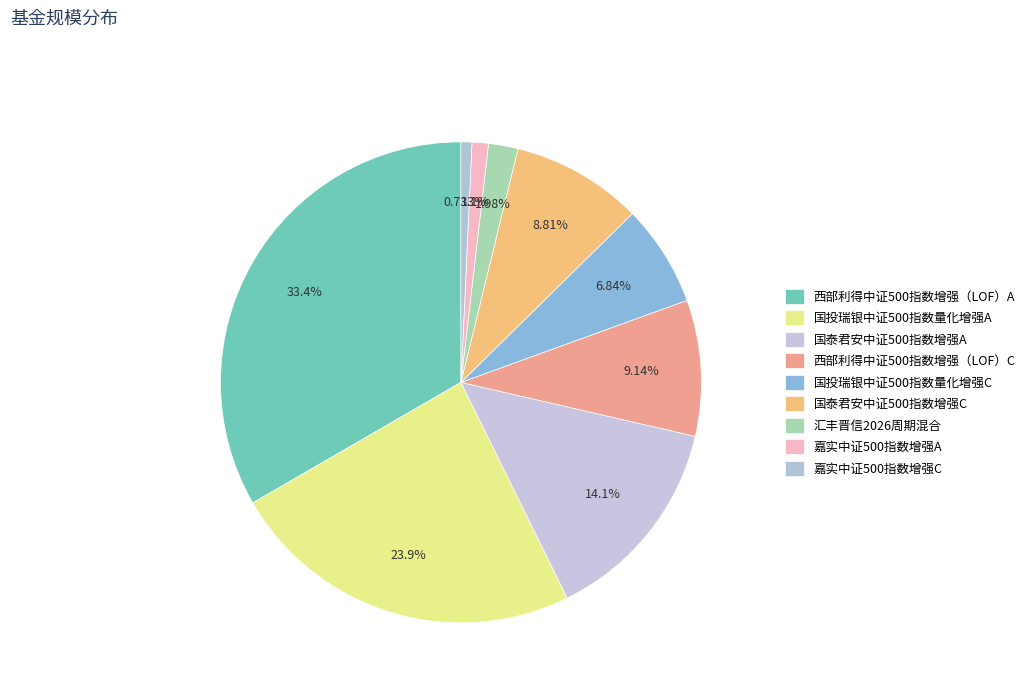

Is 国泰君安中证500指数增强A the majority of the pie?

No